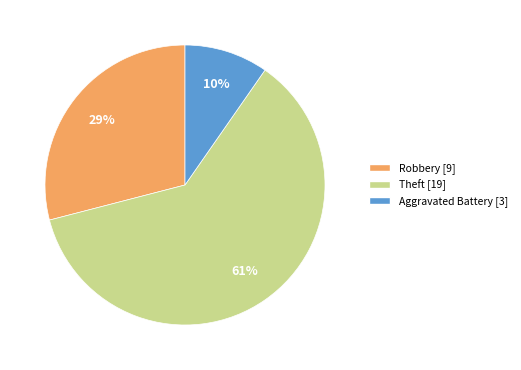

Is there any slice that represents more than half of the pie?

Yes